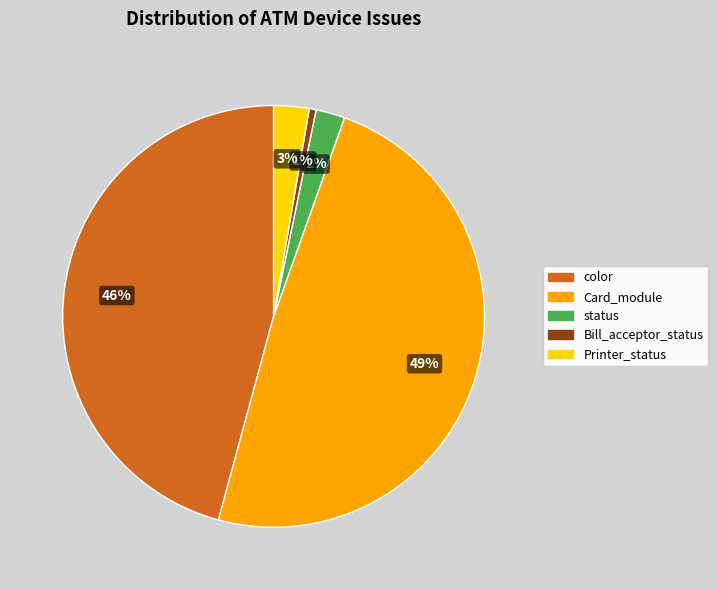

Is the sum of Bill_acceptor_status and status greater than half?

No